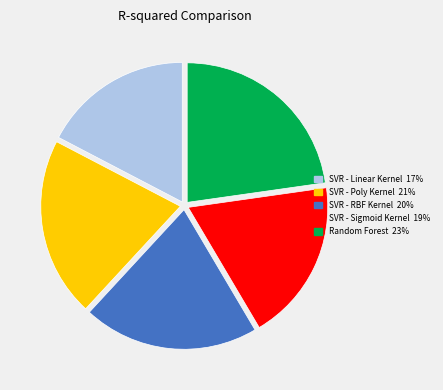

Between Random Forest and SVR - Sigmoid Kernel, which is larger?

Random Forest